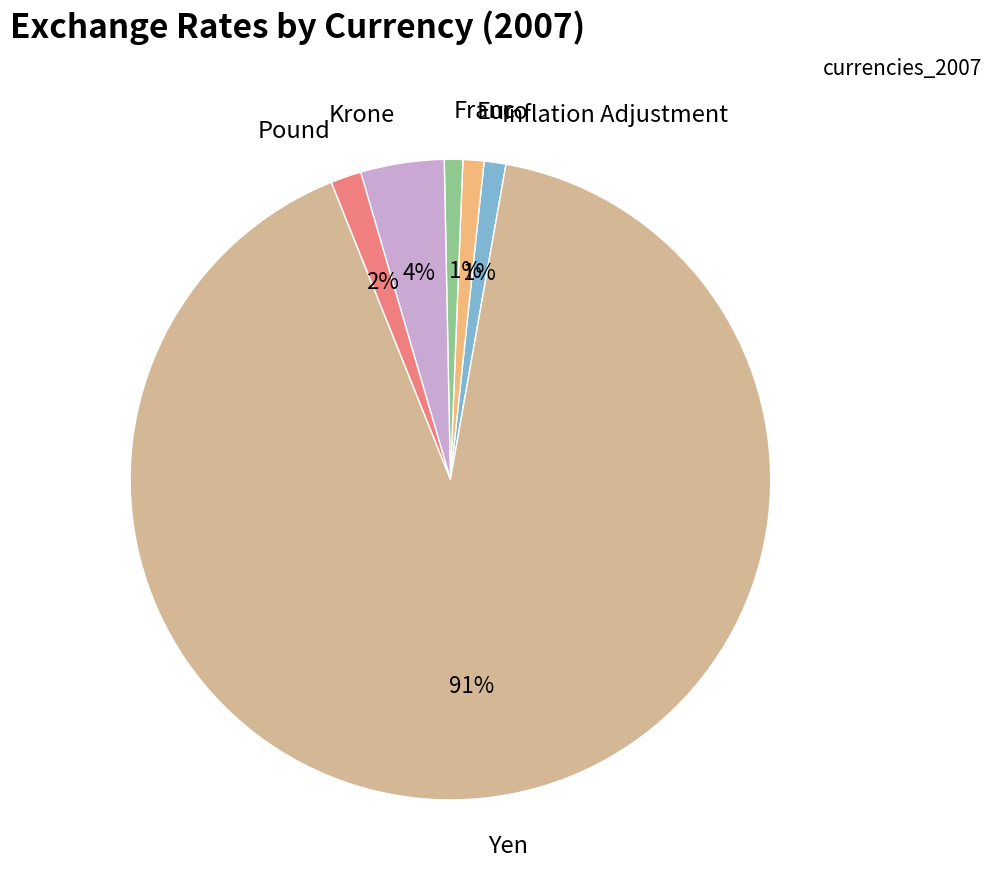

Count the number of slices in the pie.

6